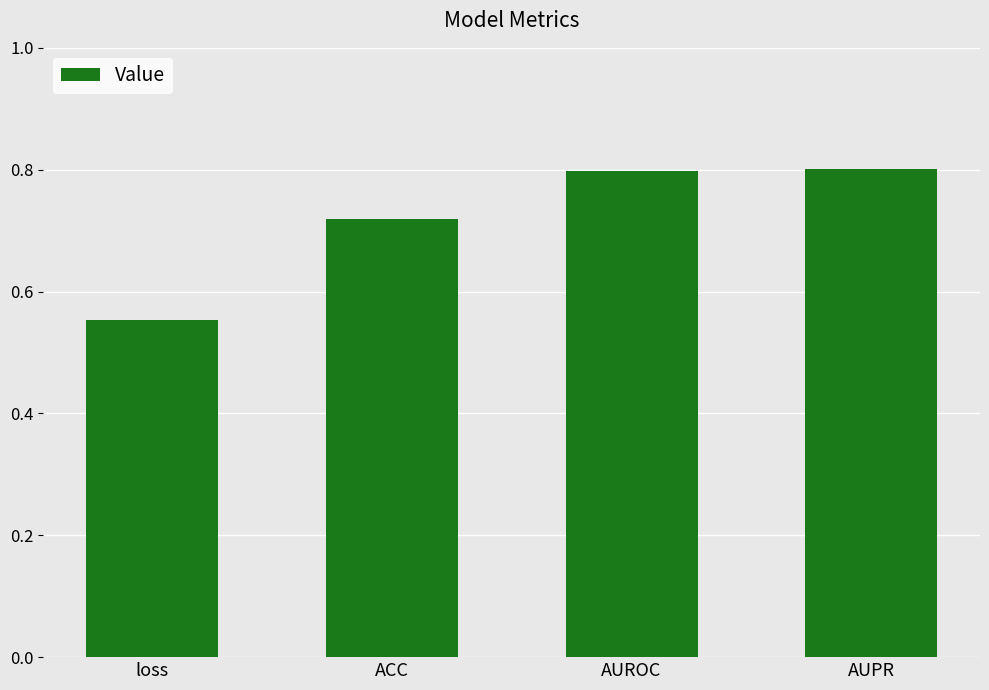

What is the sum of all values?

2.9